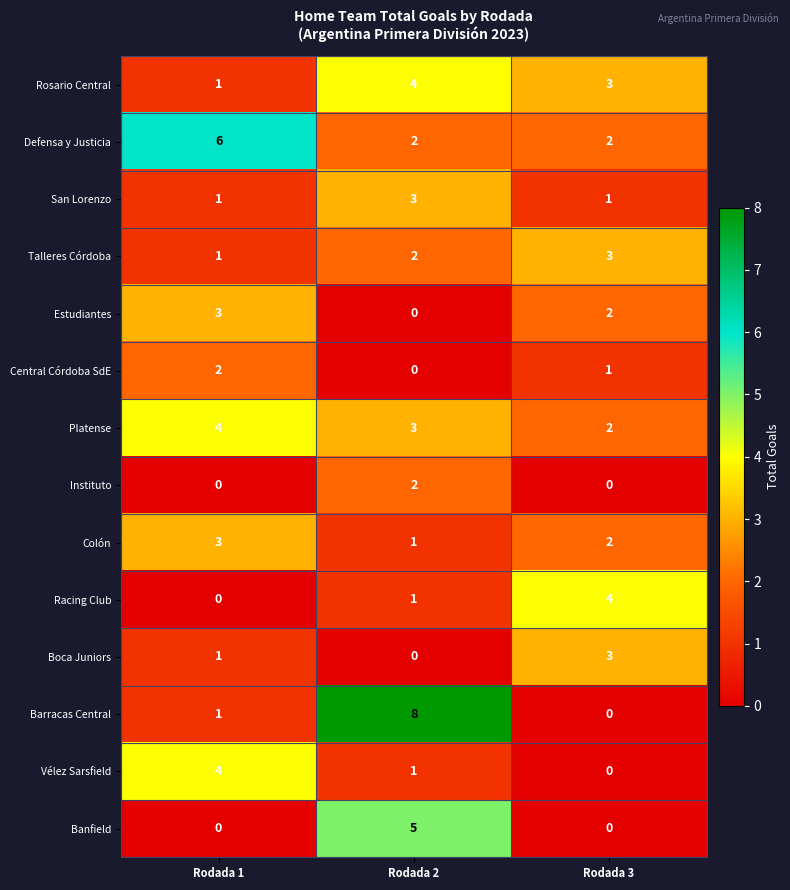

At which label is Barracas Central closest to 4?

Rodada 1